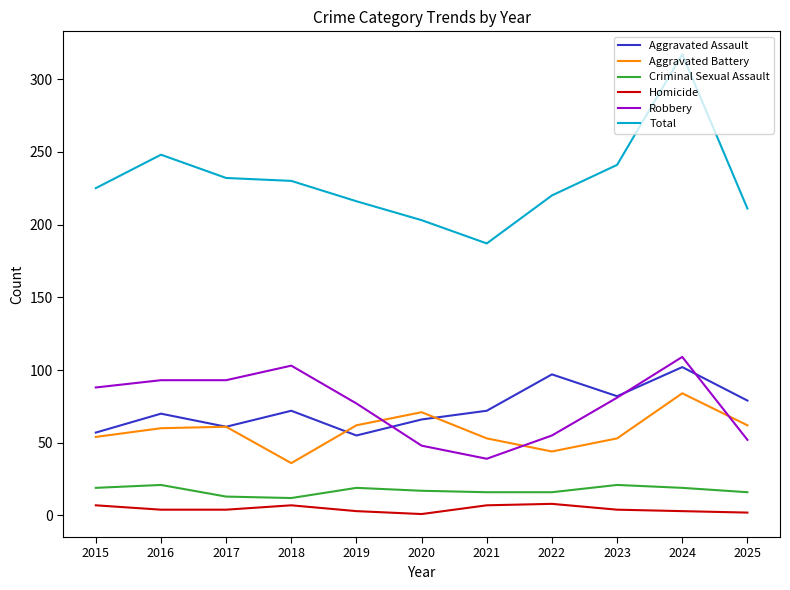

What is the difference between the highest and lowest values at 2017?

228